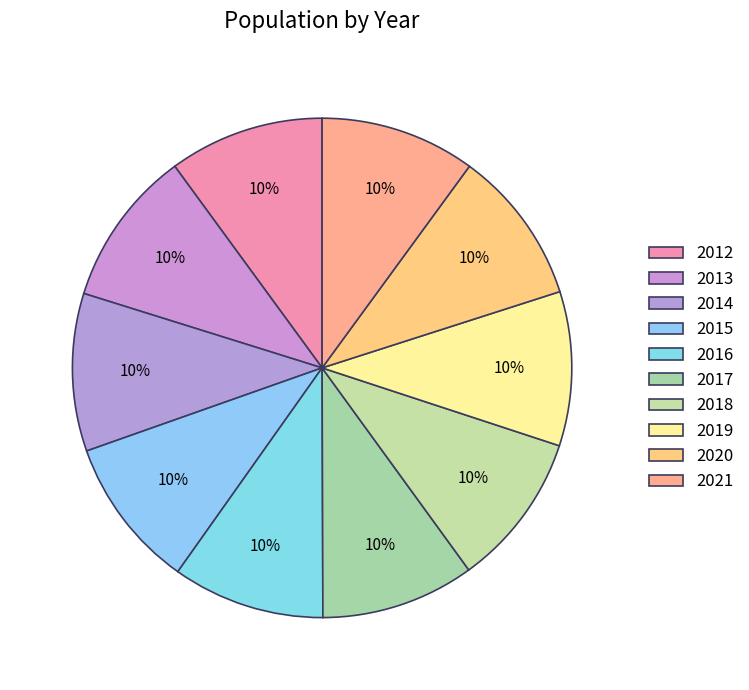

What is the total percentage of 2016 and 2019?

19.8%